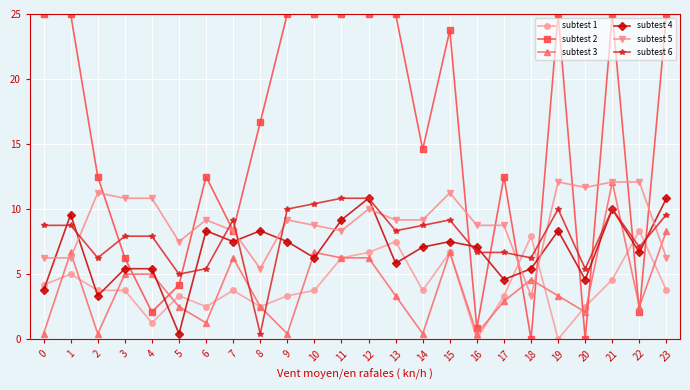

Rank the series at 3 from lowest to highest value.

subtest 1, subtest 3, subtest 4, subtest 2, subtest 6, subtest 5